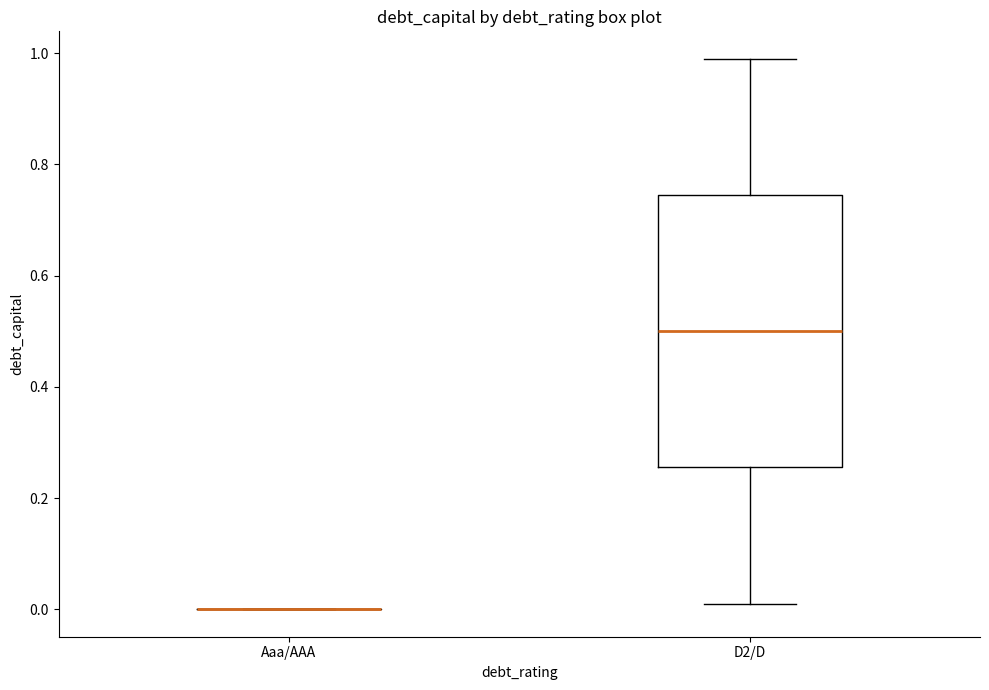

Reading left to right, transcribe this box plot: for each box, give where its median line is, the range the box spans, and where its two whiskers end, as read against the y-axis. The values are not printed on the chart, so give them approximately, as read against the axis.

Aaa/AAA: box collapsed to a line at 0.00, whiskers 0.00 to 0.00
D2/D: median 0.50, box 0.26 to 0.74, whiskers 0.02 to 1.00